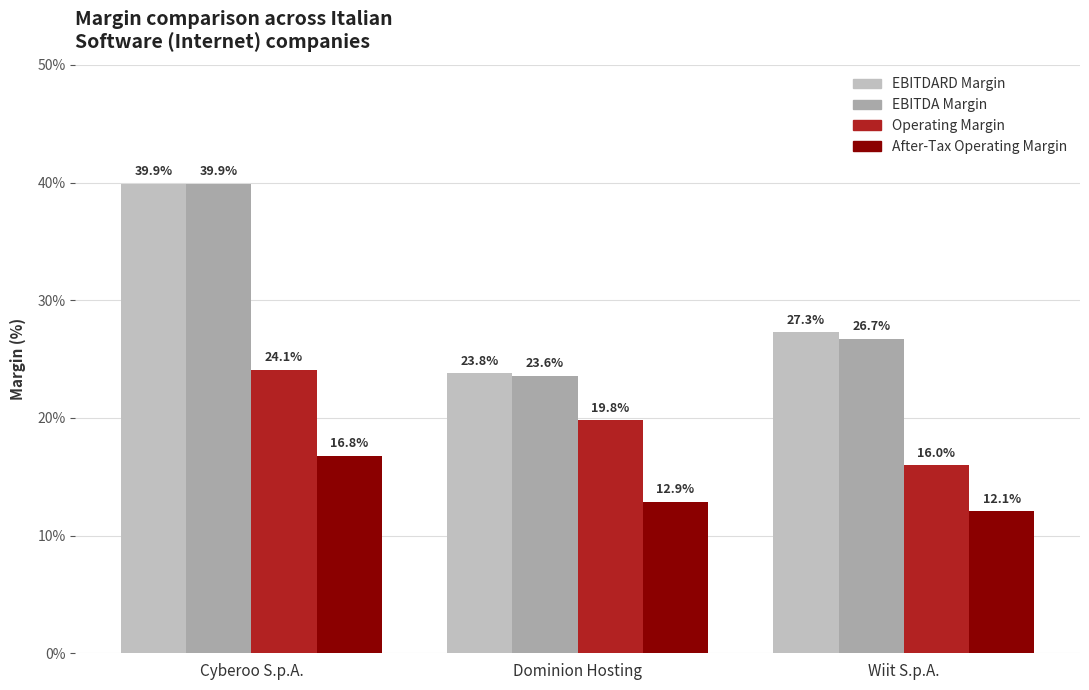

What is the label of the 3rd bar from the left?

Wiit S.p.A.